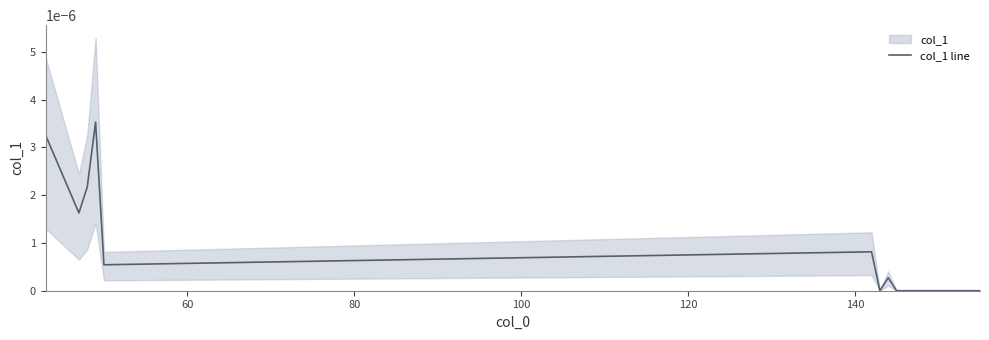

The chart shows a value of 0.0 at 120. True or false?

True